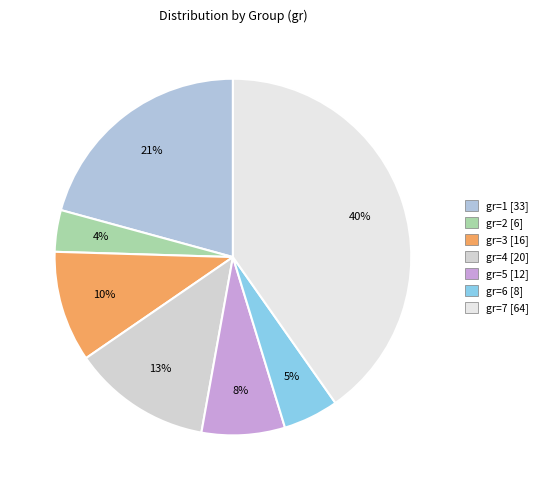

Rank the categories by value from lowest to highest.

gr=2, gr=6, gr=5, gr=3, gr=4, gr=1, gr=7